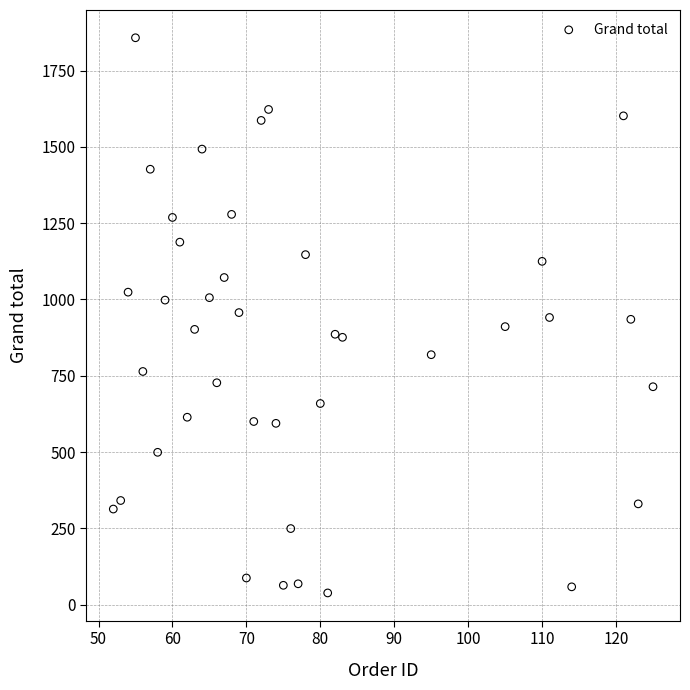

What is the range of X values (max minus min)?

73